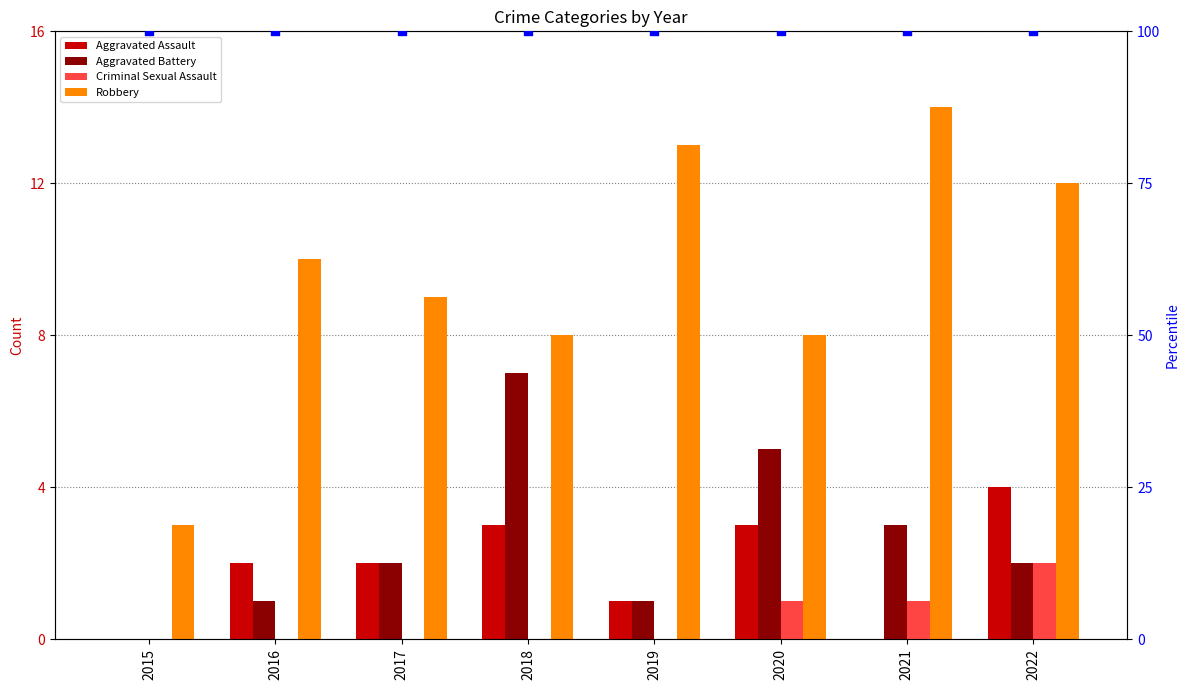

Which series reaches the minimum Y coordinate?

Aggravated Assault